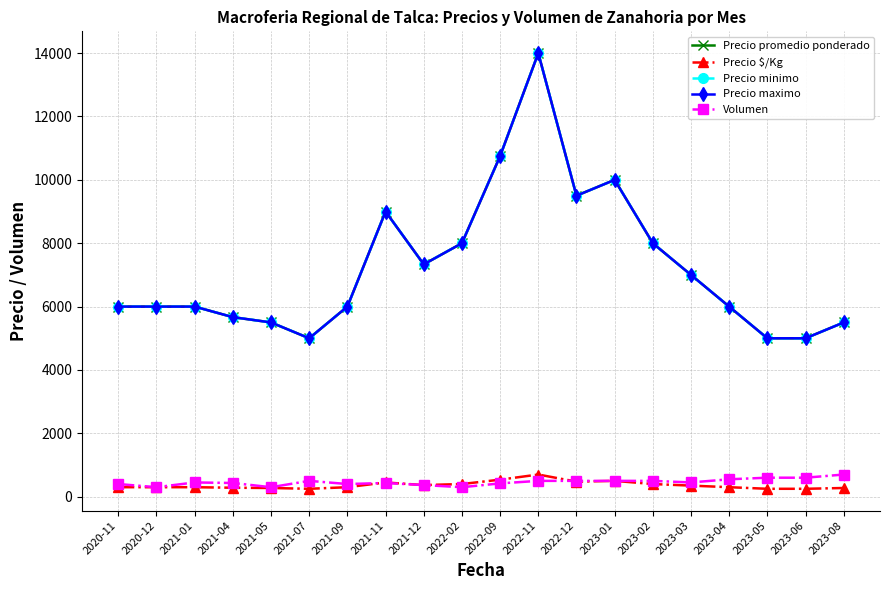

True or false: Precio minimo has more than 0 points higher than both neighbors.

True